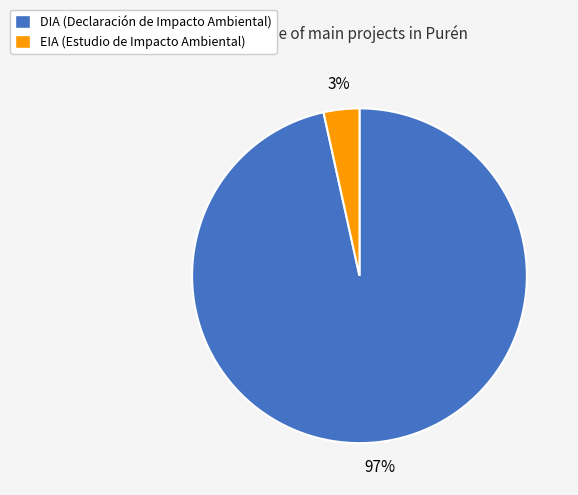

To the nearest percent, what is the combined percentage of DIA and EIA?

100%